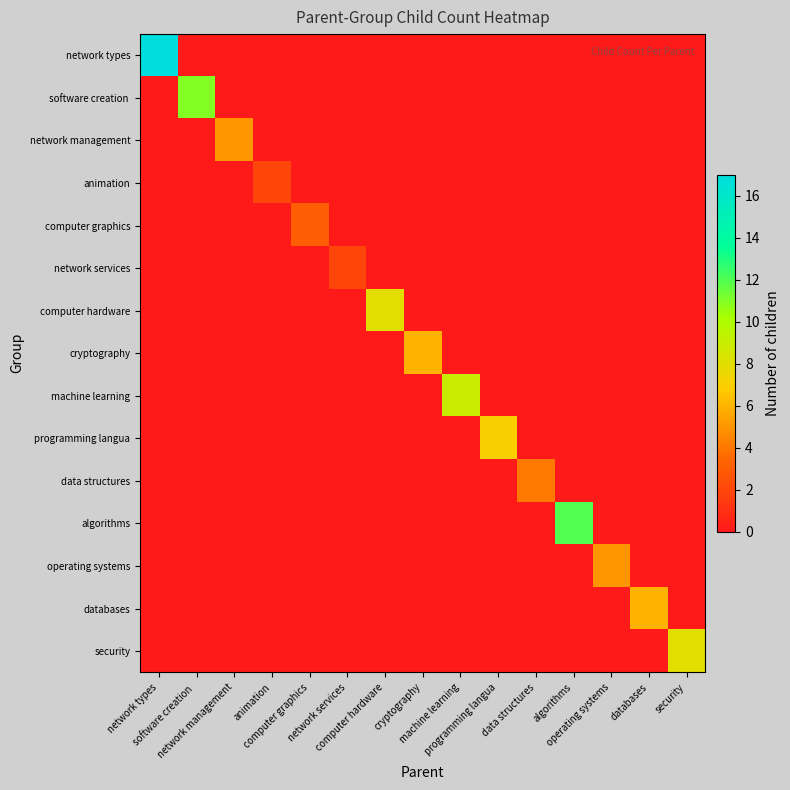

What is the total value across all series at programming langua?

7